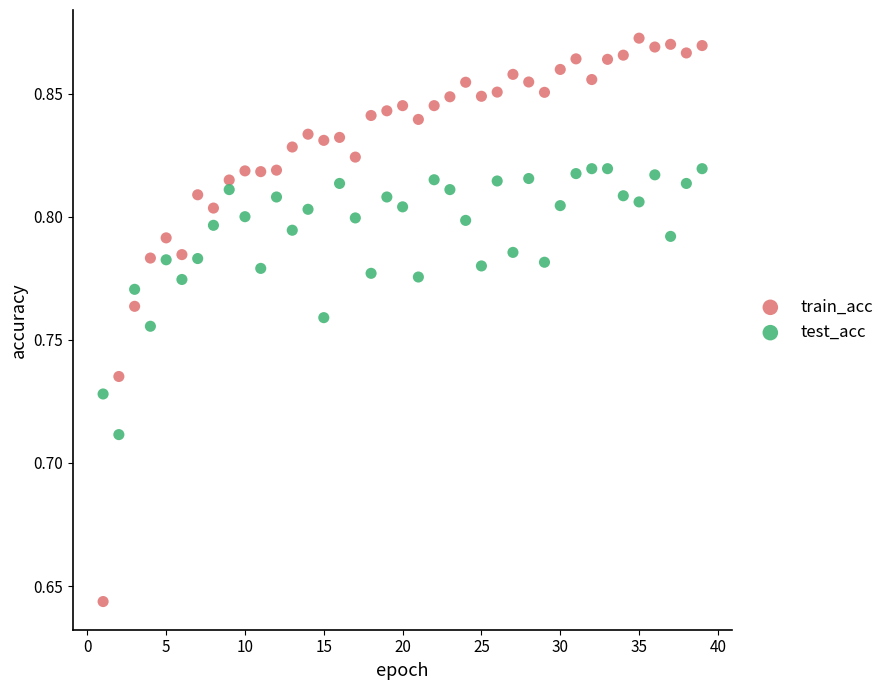

Which series has the widest spread of Y values?

train_acc